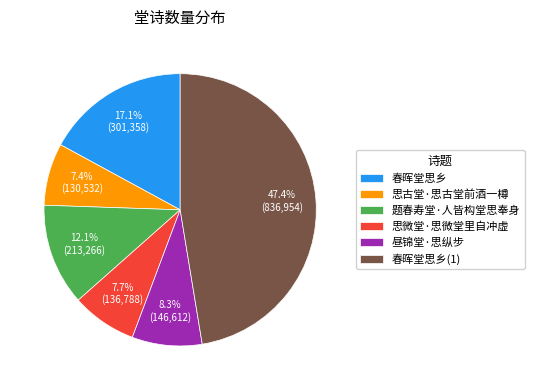

To the nearest percent, what percentage of the pie is 春晖堂思乡?

17%